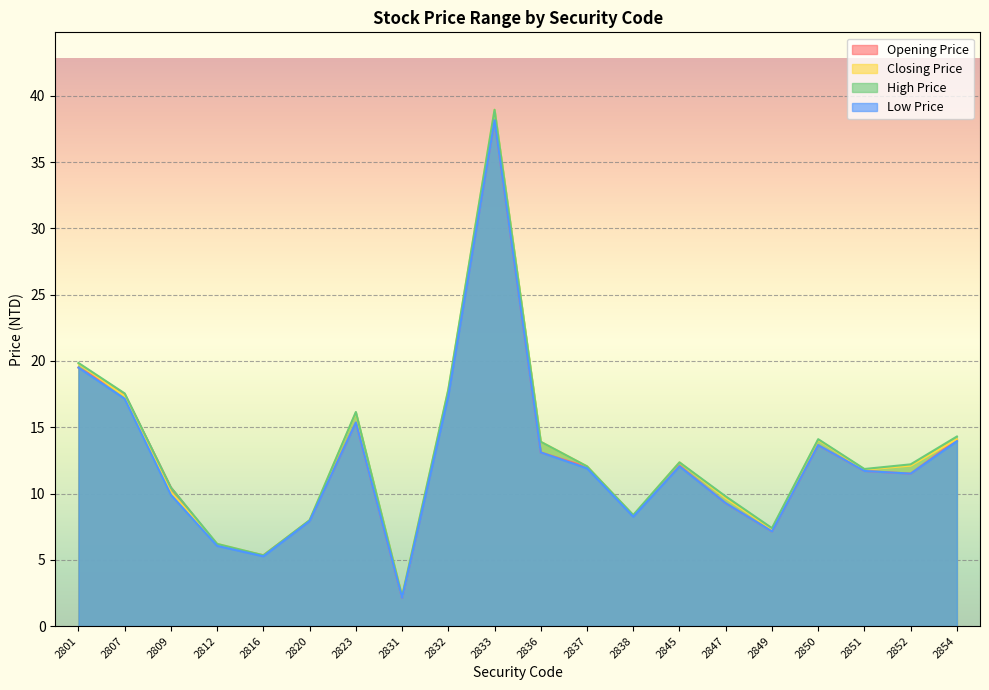

Is the value of Opening Price at 2801 greater than the value of High Price at 2809?

Yes